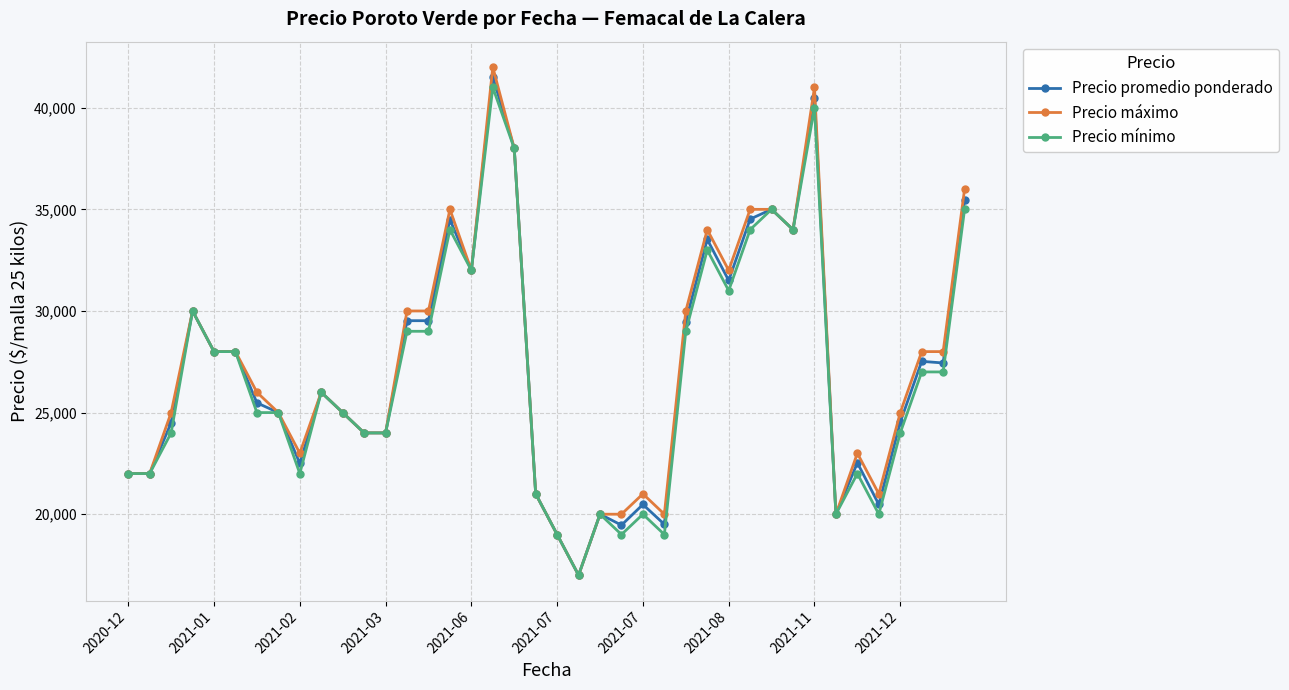

What is the maximum value shown in the chart?

42000